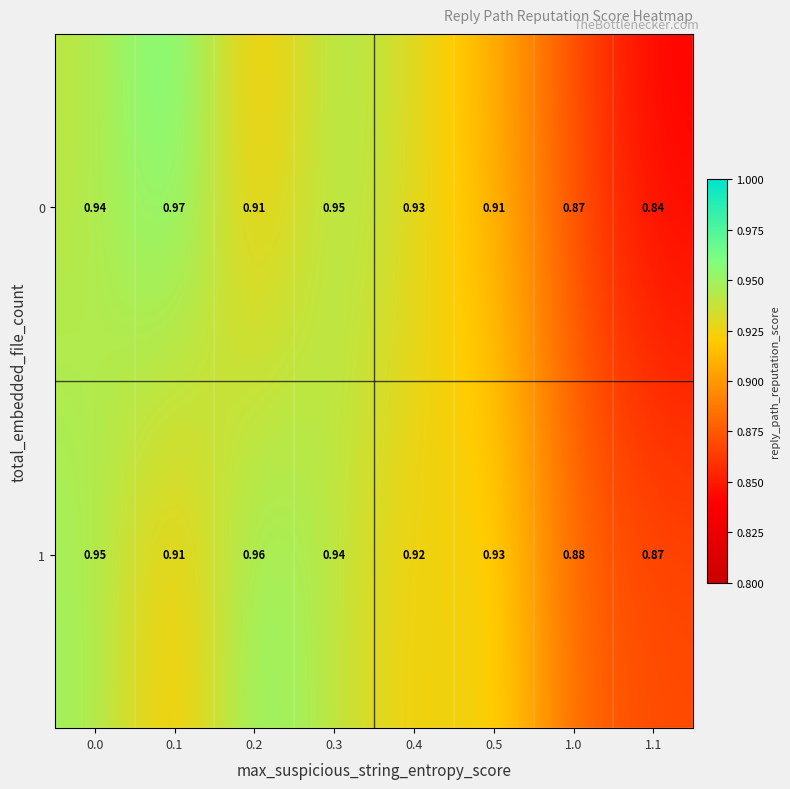

Is the value of 0 at 0.5 greater than the value of 1 at 0.4?

No